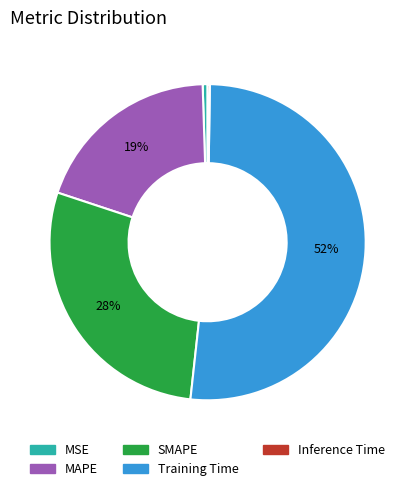

Which category accounts for the majority?

Training Time